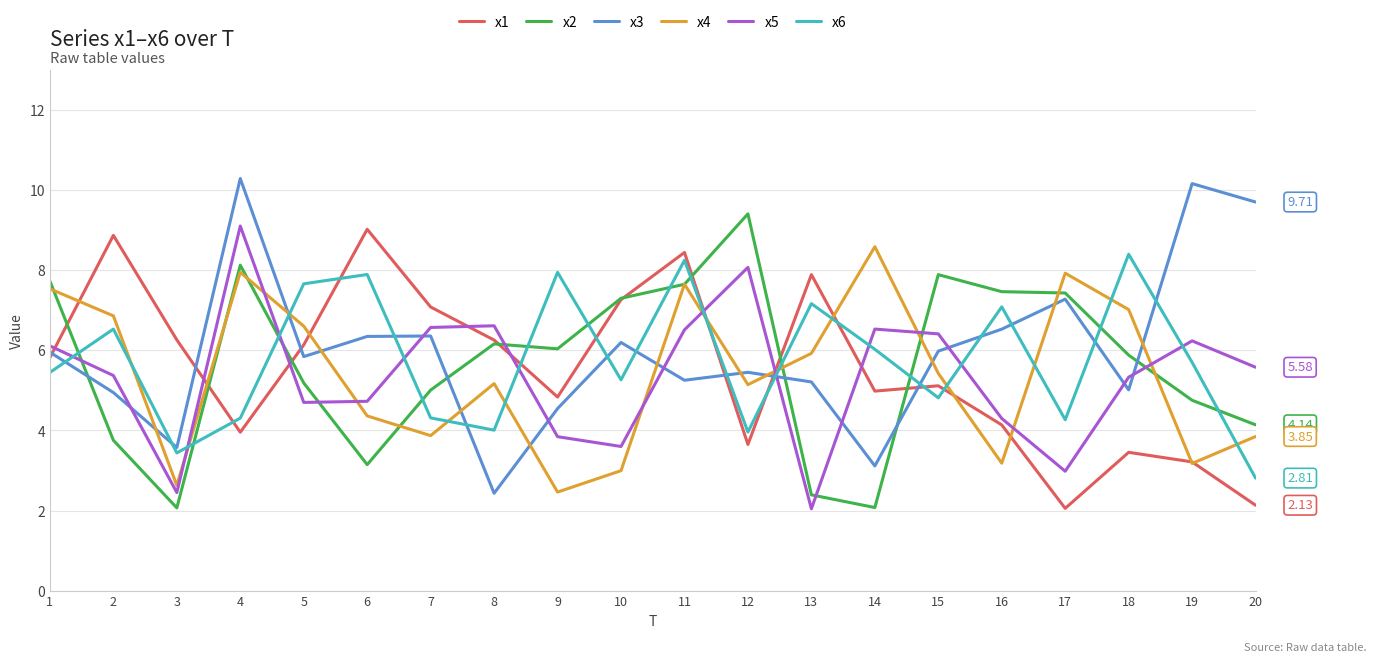

At 1, list the series in order from smallest to largest.

x6, x1, x3, x5, x4, x2